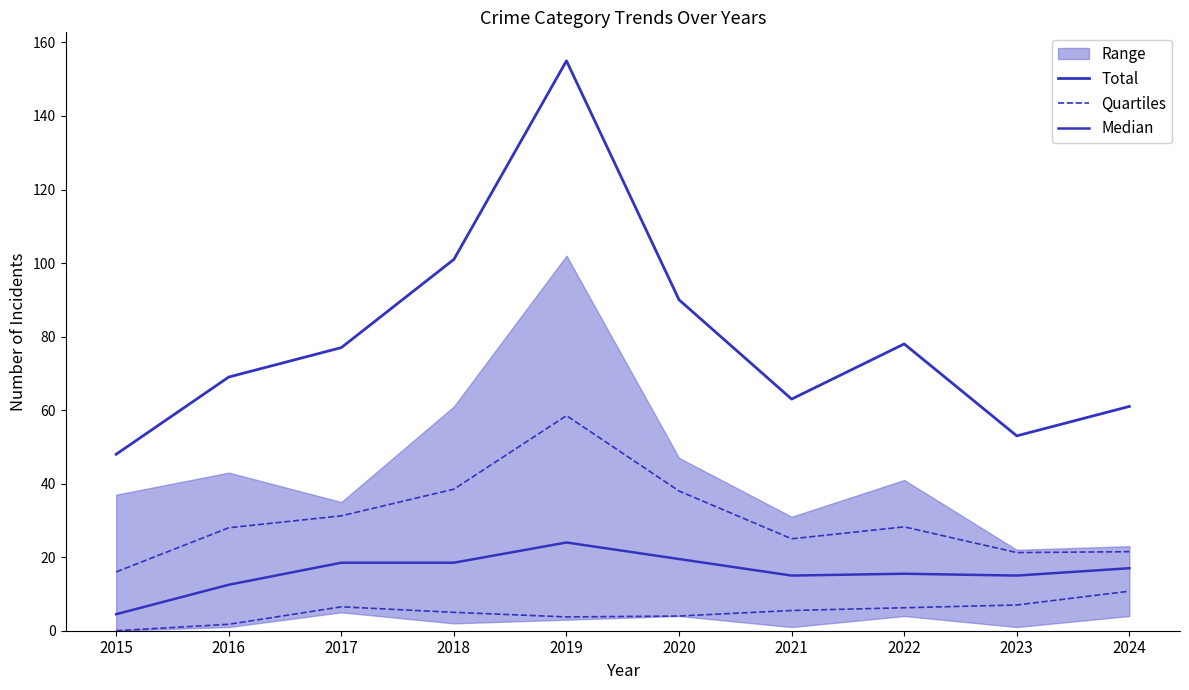

What is the sum of the Quartiles values at 2015 and 2021?

5.5